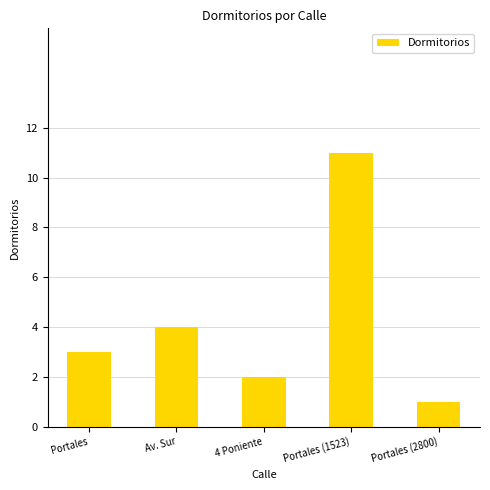

What is the value of the 3rd bar from the left?

2